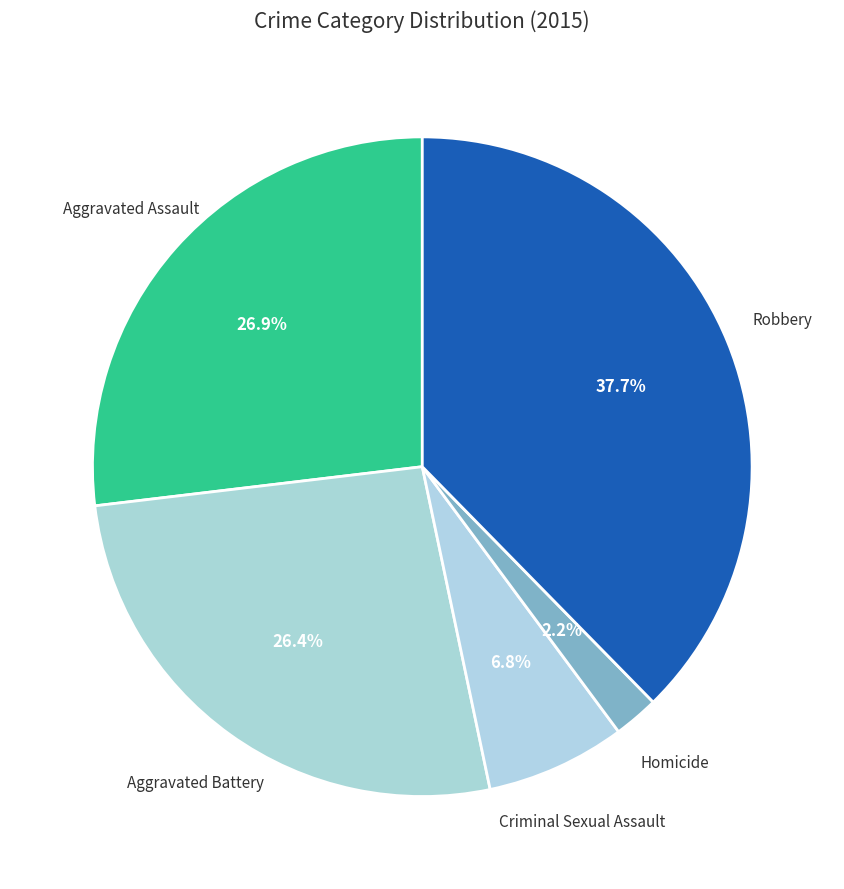

What percentage is the Homicide slice, to the nearest percent?

2%